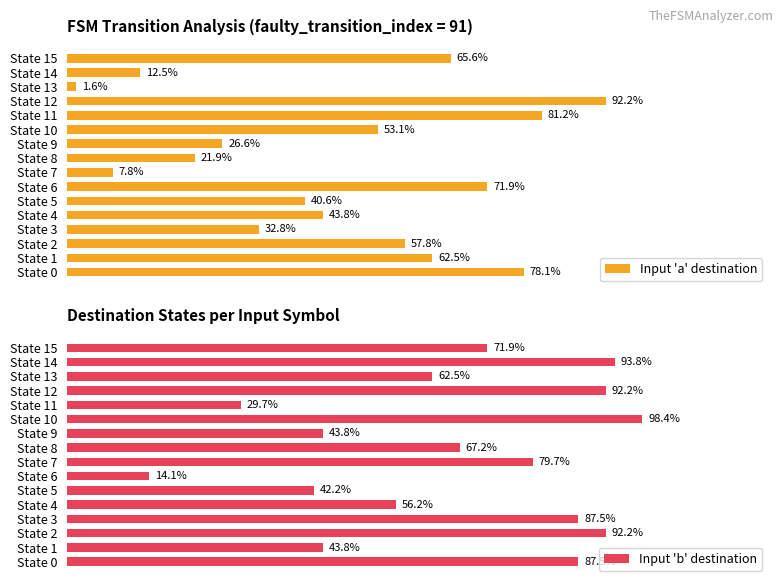

Rank the categories by Input 'a' destination value from highest to lowest.

State 12, State 11, State 0, State 6, State 15, State 1, State 2, State 10, State 4, State 5, State 3, State 9, State 8, State 14, State 7, State 13